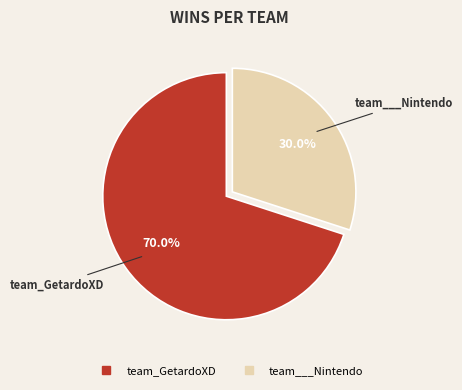

What portion of the pie excludes team___Nintendo?

70.0%